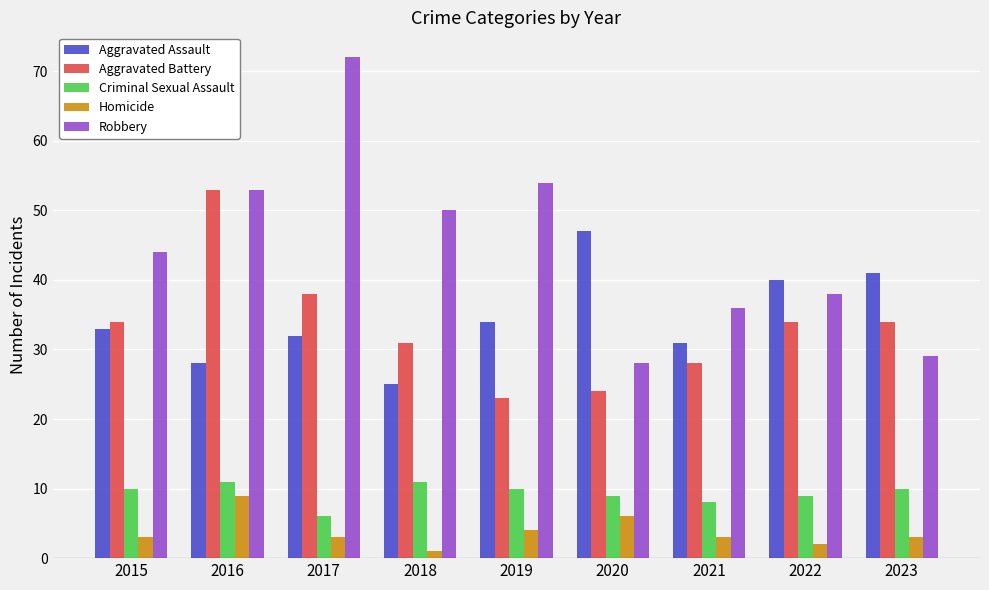

Does the chart contain any negative values?

No